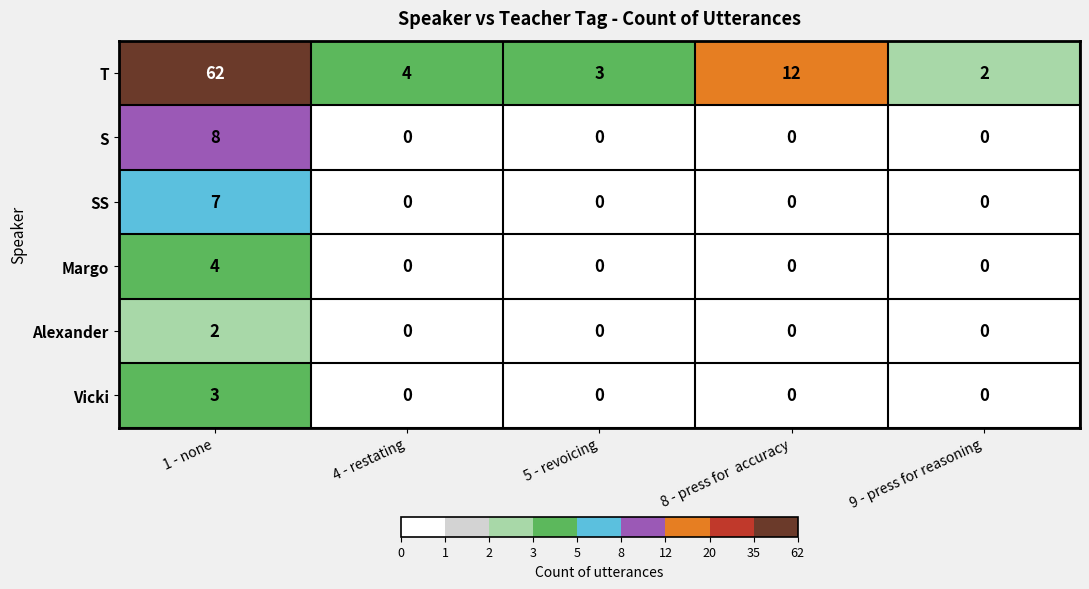

What is the difference between the highest and lowest values at 4 - restating?

4